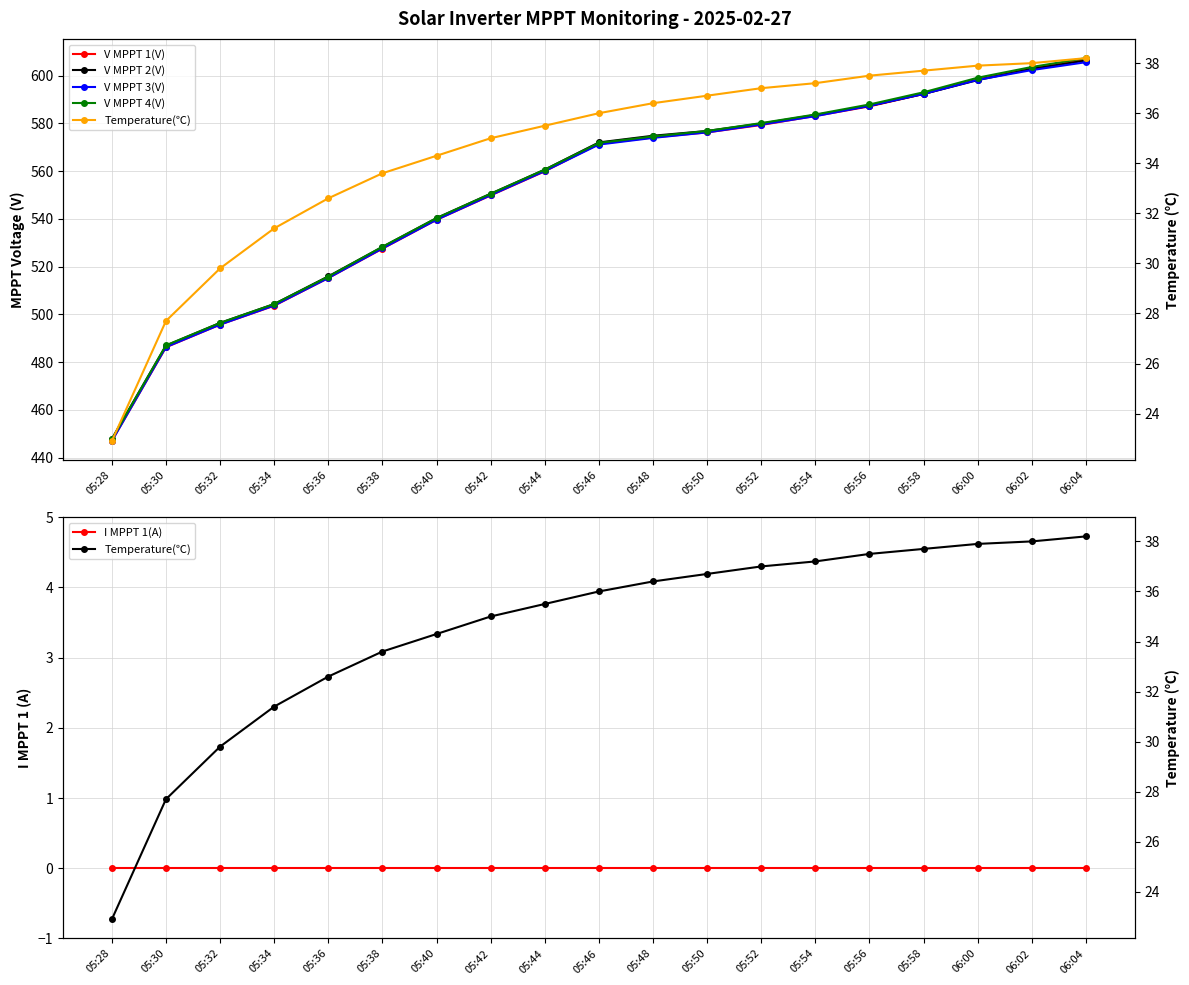

At which category is the sum across all series the highest?

06:04